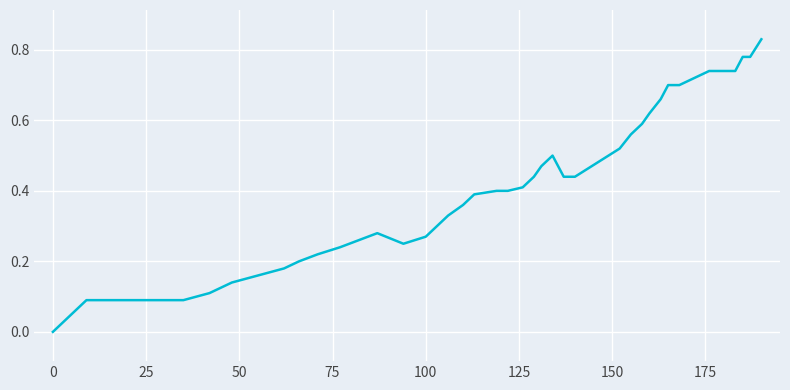

True or false: the data has more than 2 interior local peaks.

False